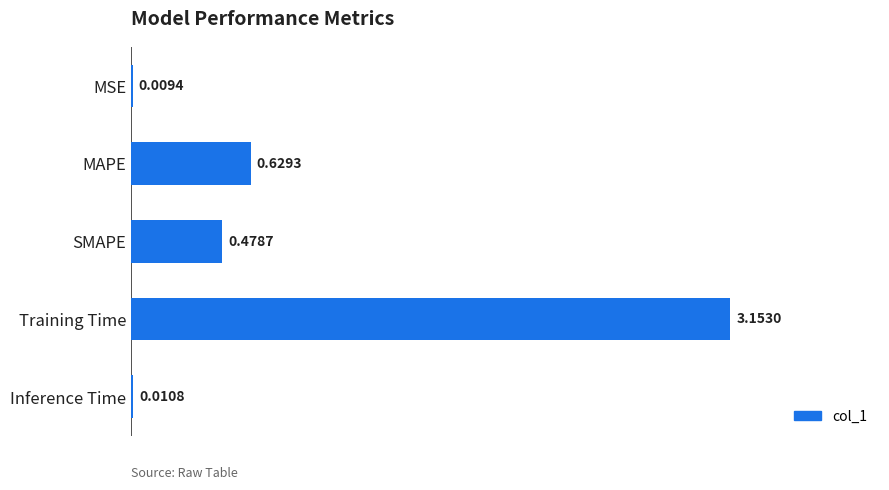

What is the change in value from MSE to Training Time?

+3.1